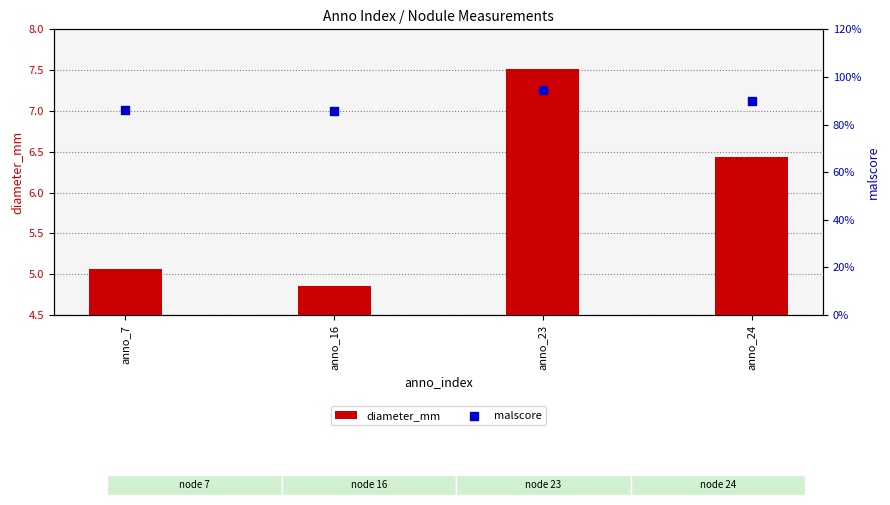

What are all the series names shown in the legend?

diameter_mm, malscore